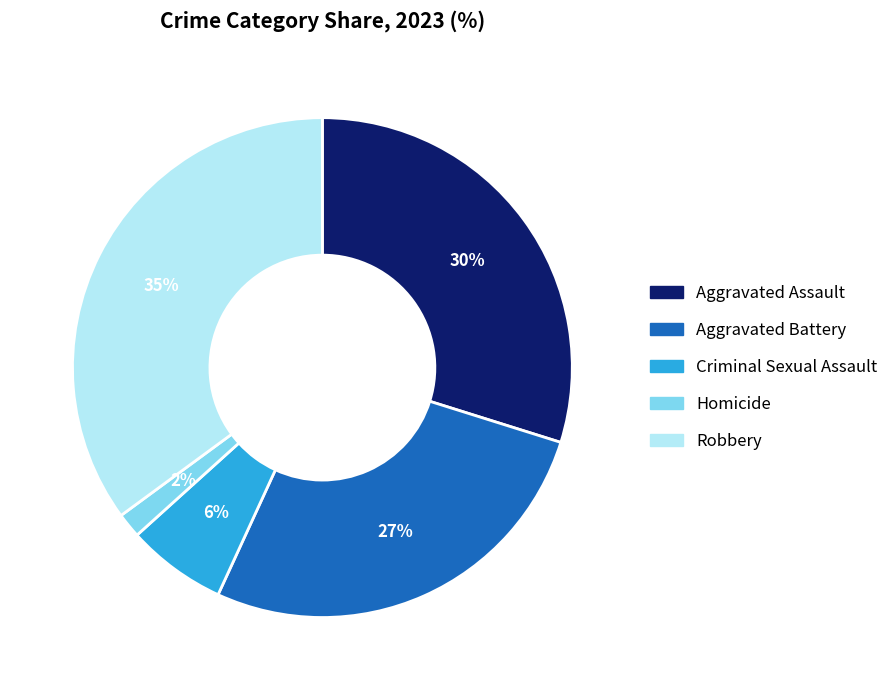

What percentage is the Robbery slice, to the nearest percent?

35%